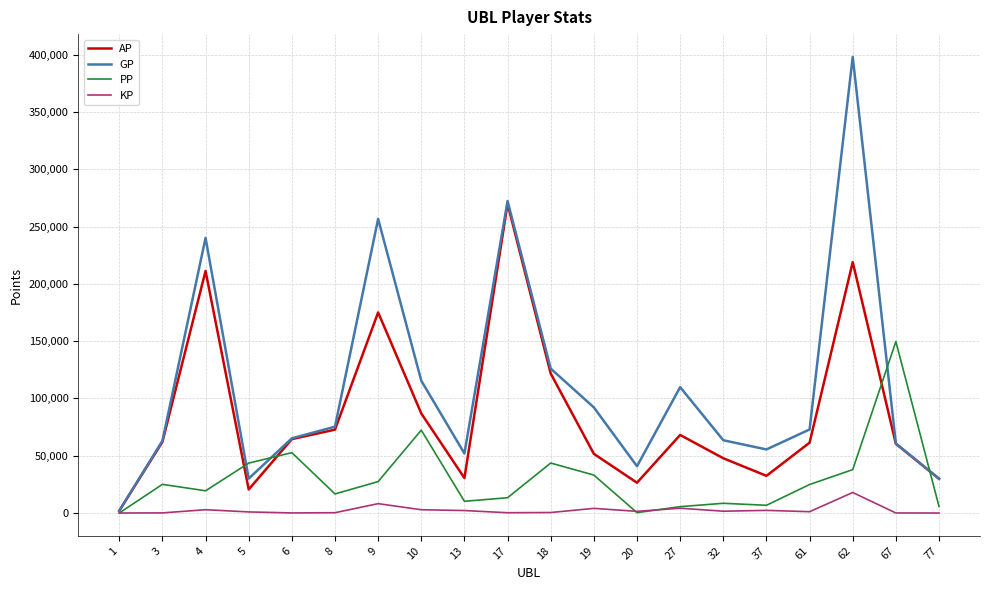

Rank the series by their average value, from lowest to highest.

KP, PP, AP, GP